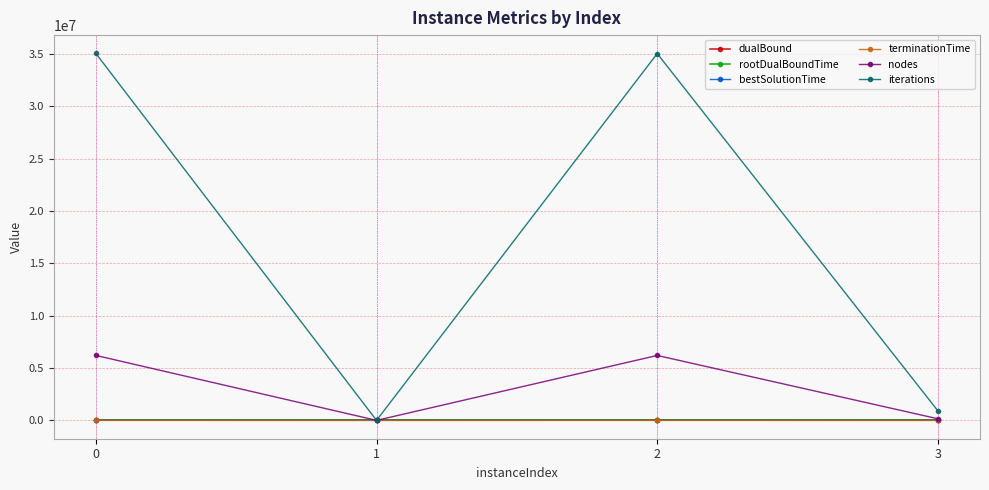

What is the average value of the nodes series?

3140837.5